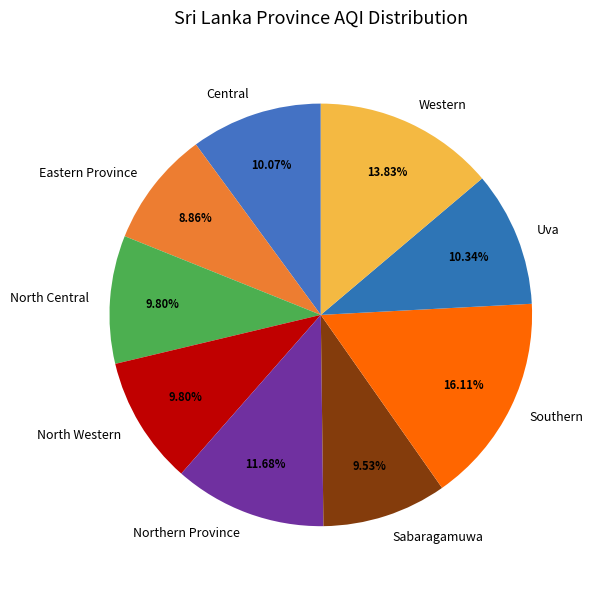

Between Northern Province and Eastern Province, which is larger?

Northern Province